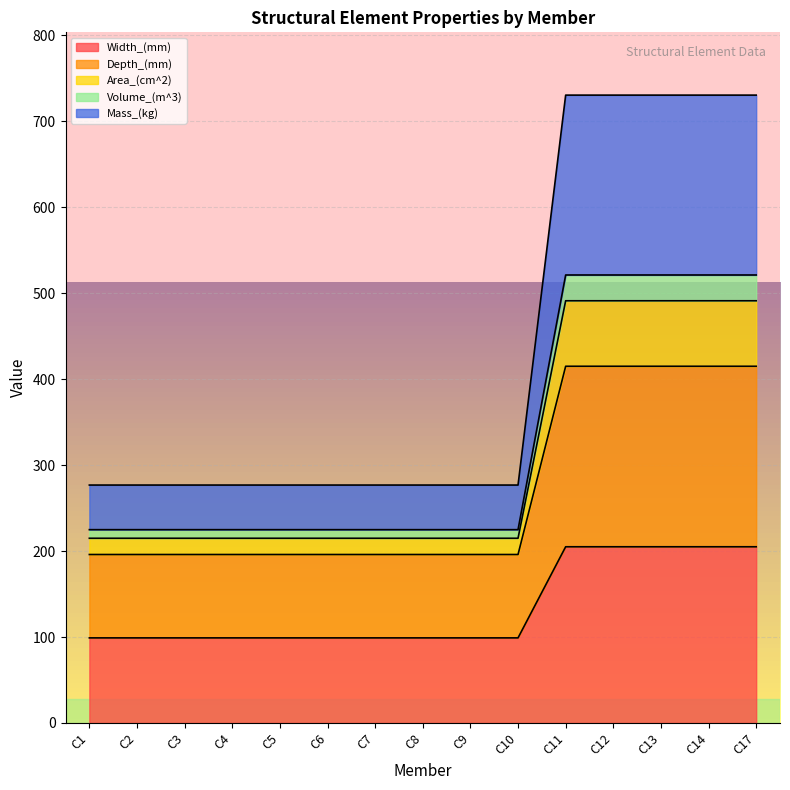

What is the difference between the maximum and second lowest values in the Width_(mm) series?

106.0